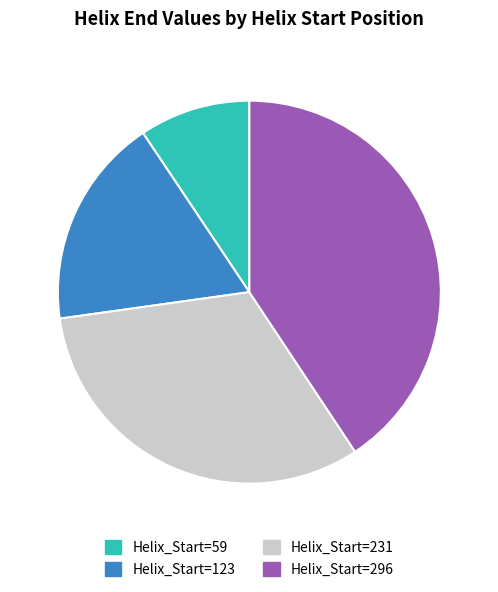

Does any single category account for the majority?

No